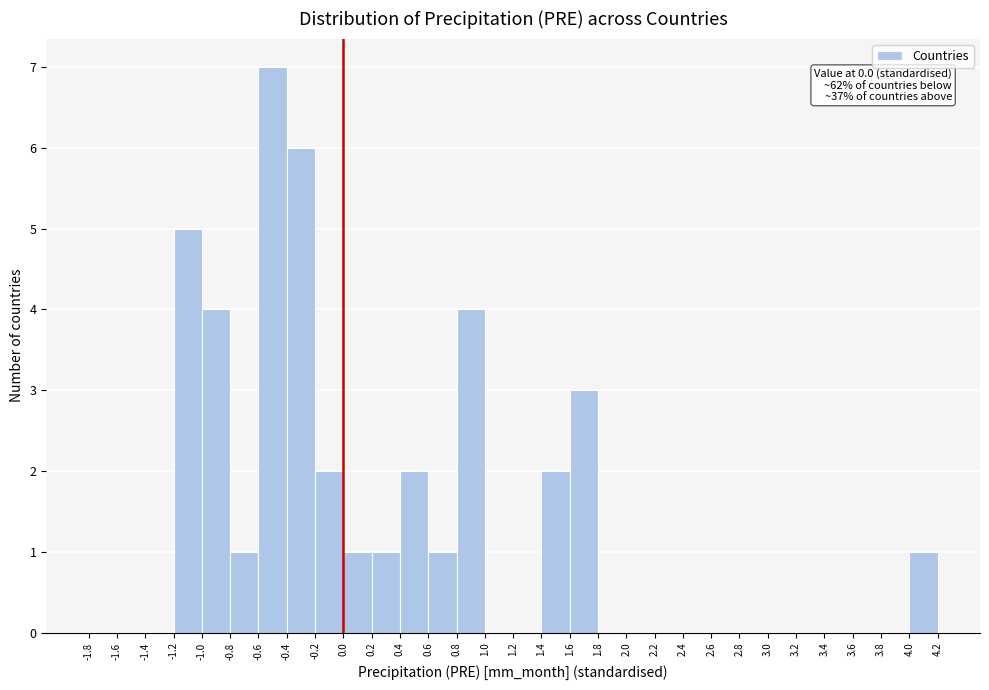

Over which range of the x-axis is the bar tallest?

-0.6 to -0.4